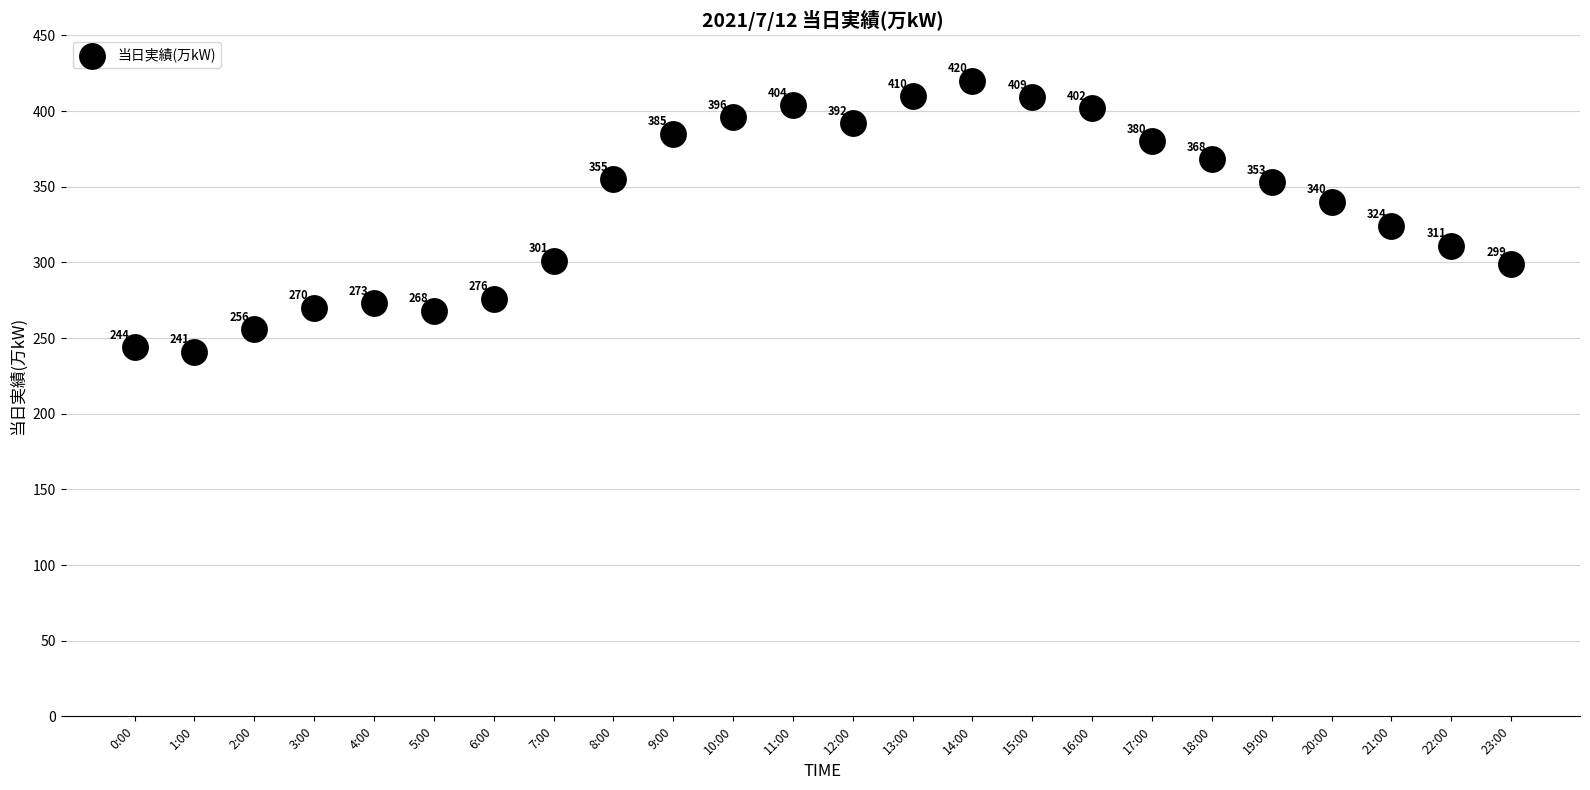

What is the range of Y values (max minus min)?

179